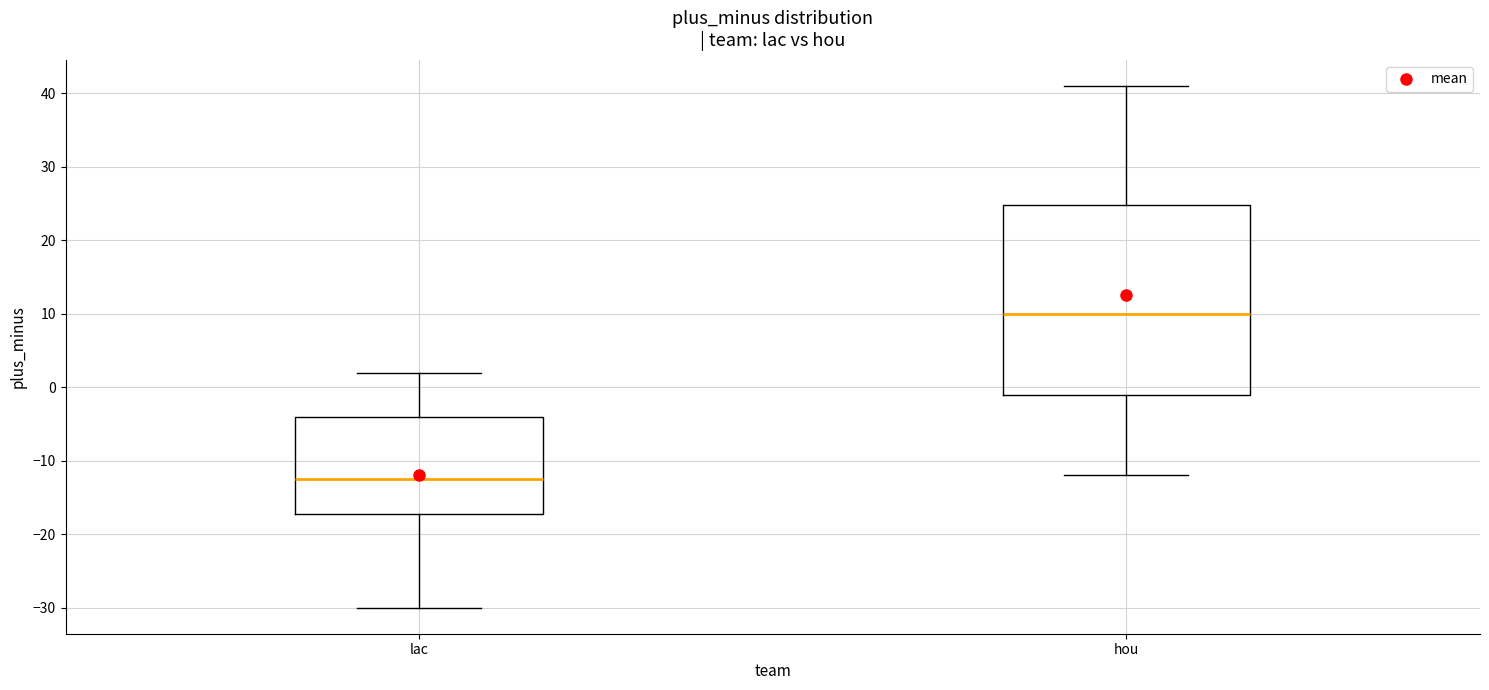

Reading left to right, read every box against the y-axis: the position of its median line, the range the box covers, and the ends of its whiskers. The values are not printed on the chart, so give them approximately, as read against the axis.

lac: median -12, box -17 to -4, whiskers -30 to 2
hou: median 10, box -1 to 25, whiskers -12 to 41